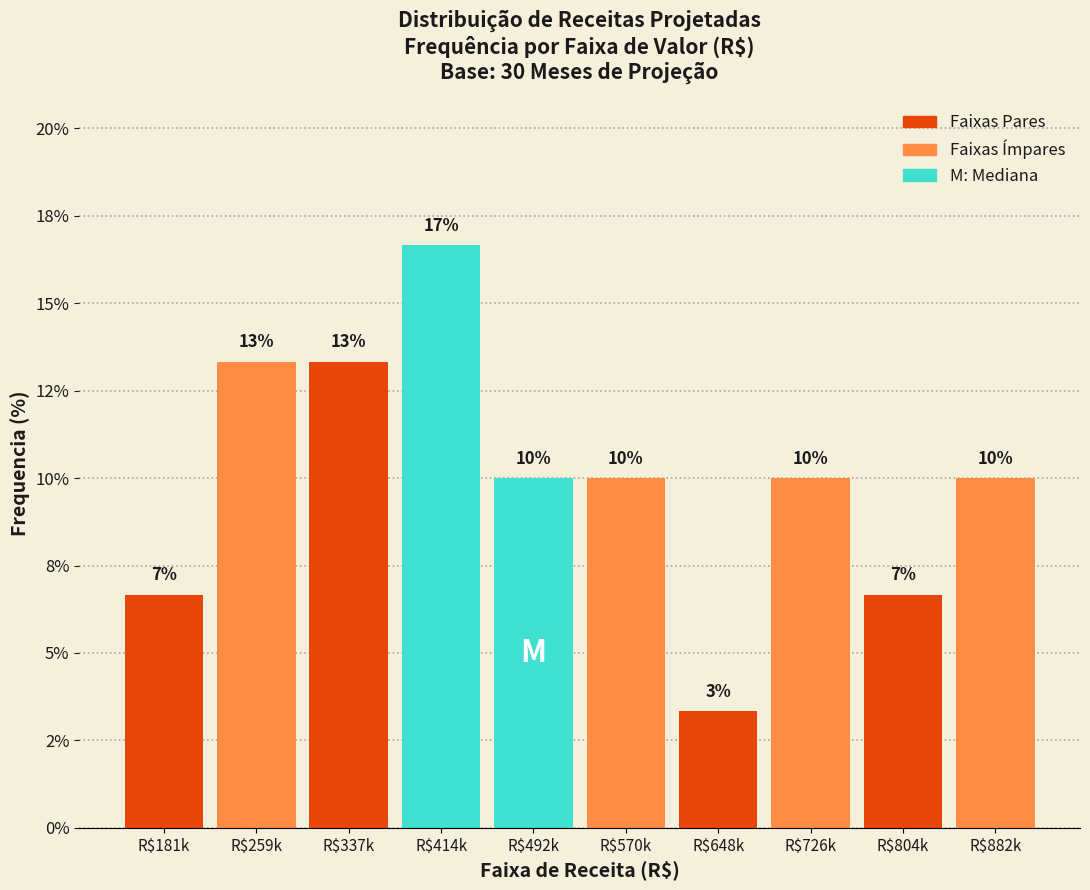

Are the bars horizontal?

No